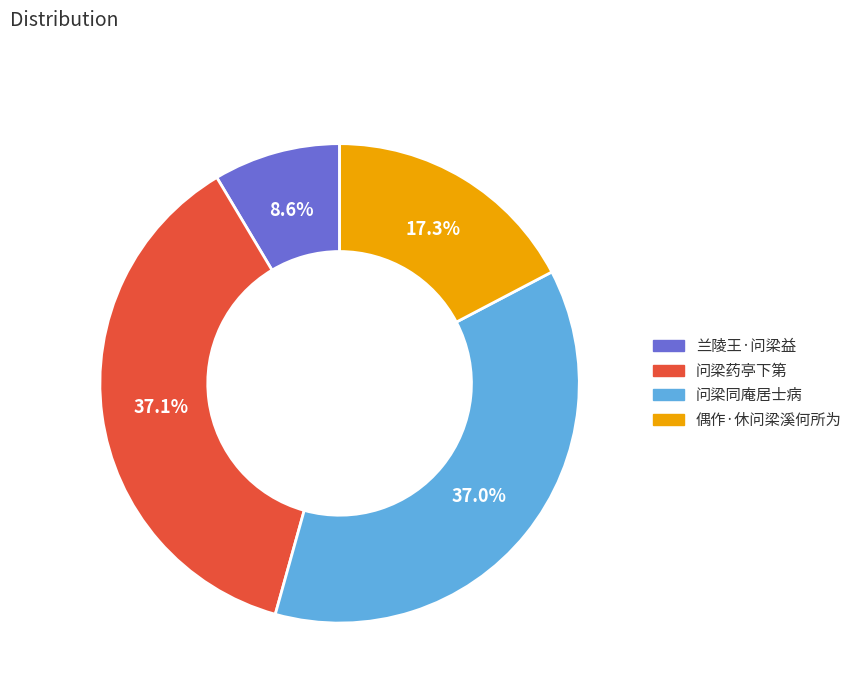

Is it true that 兰陵王·问梁益 is 1% of the pie?

False